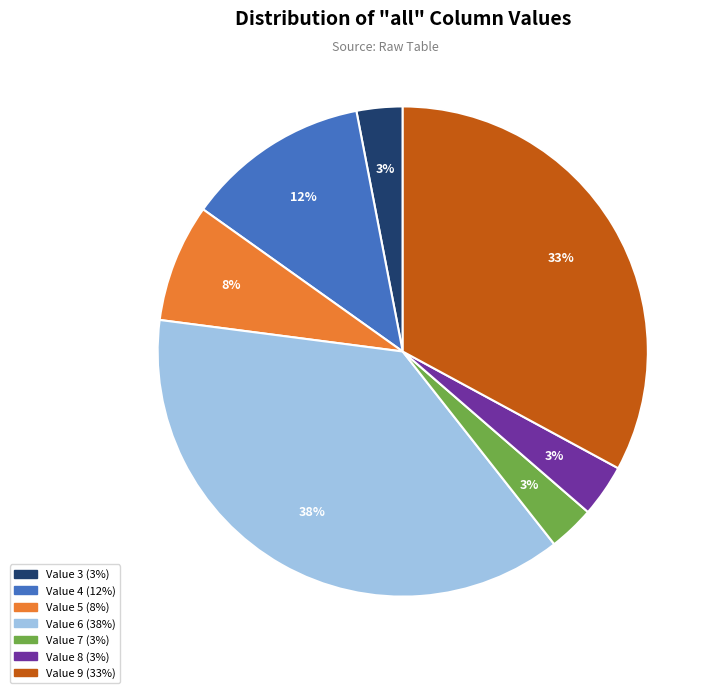

Is there any slice that represents more than half of the pie?

No